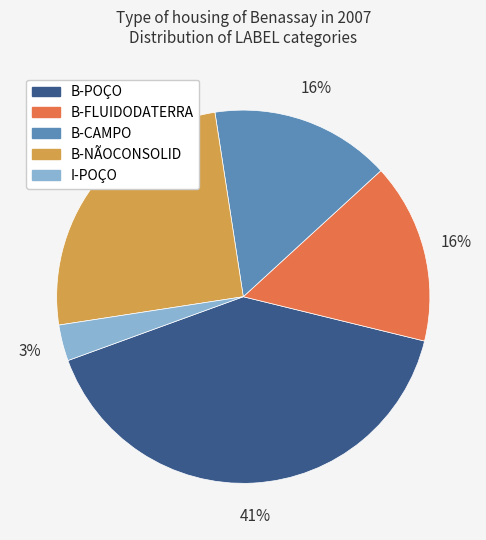

How many slices are in this pie chart?

5